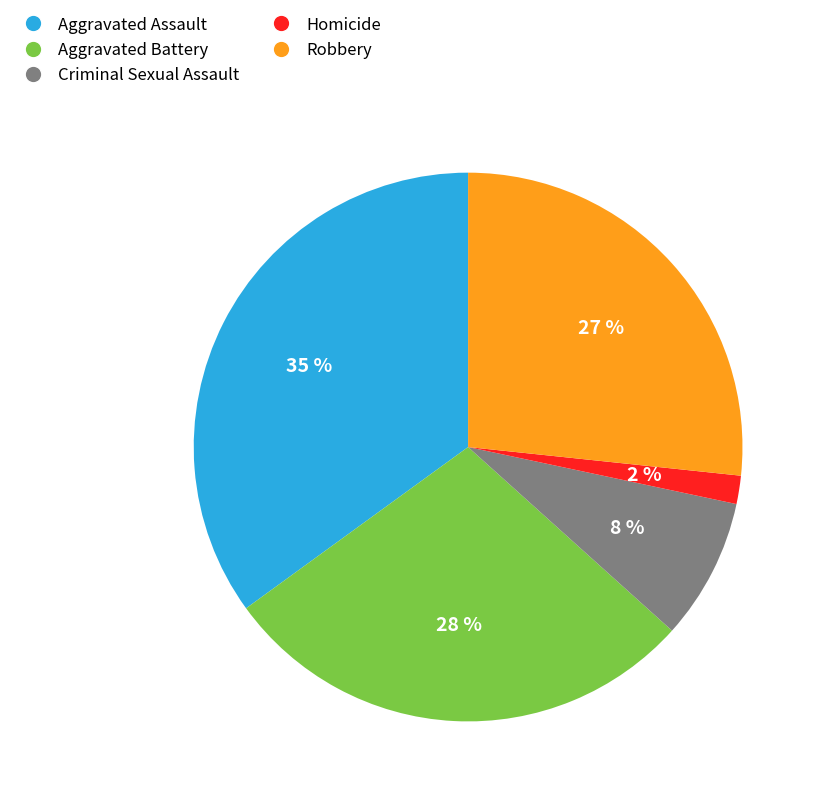

To the nearest percent, what portion does Robbery represent?

27%